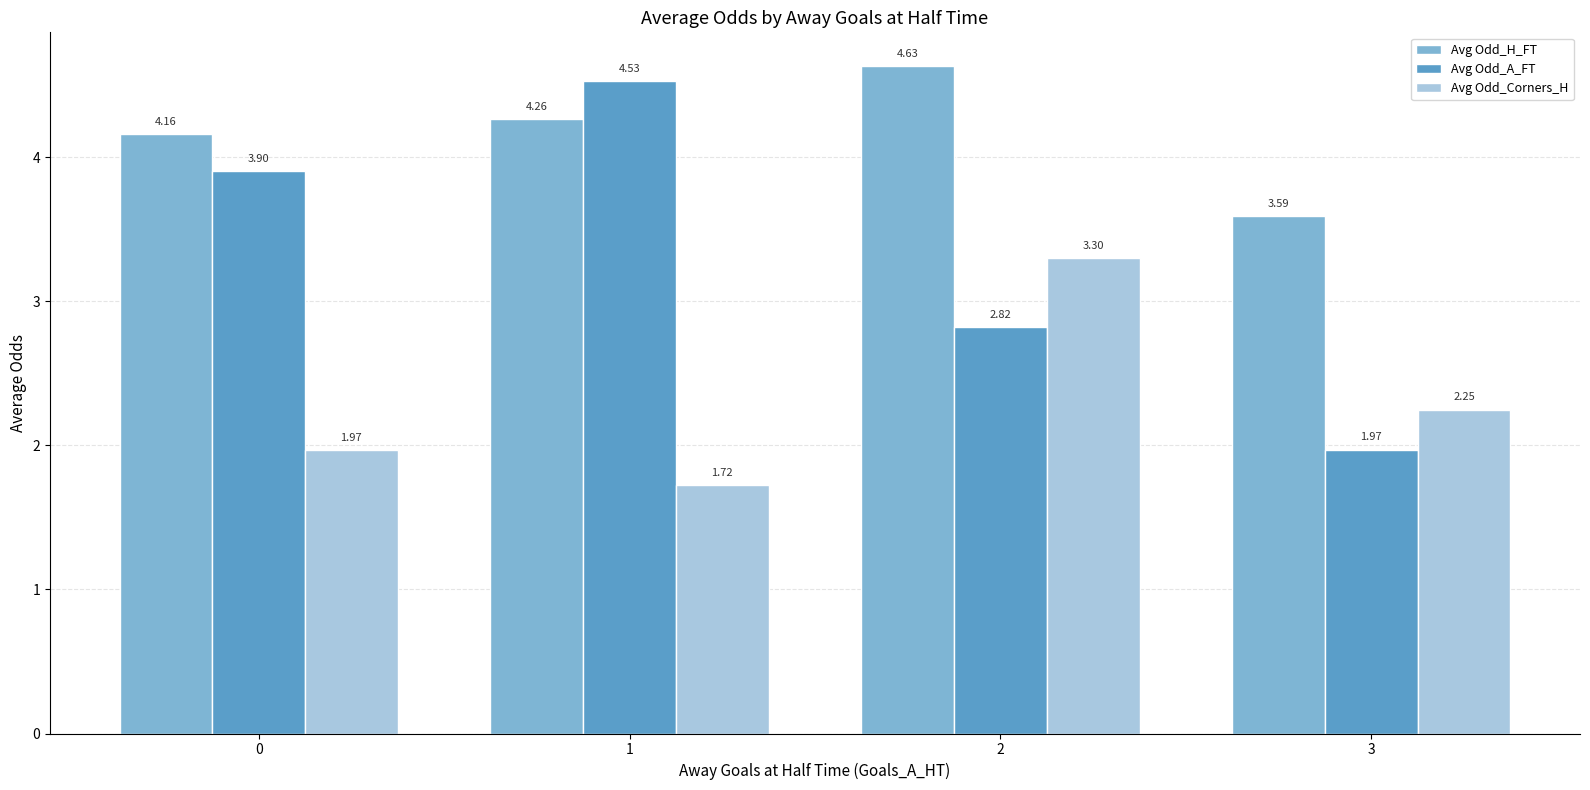

What is the sum of the Avg Odd_Corners_H values at 1 and 2?

5.0